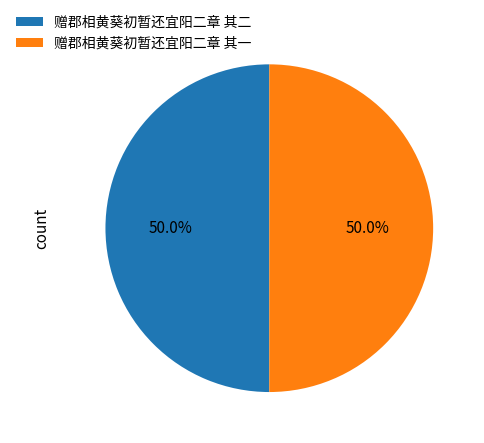

Approximately how many times larger is the value at 赠郡相黄葵初暂还宜阳二章 其二 compared to 赠郡相黄葵初暂还宜阳二章 其一?

1.0